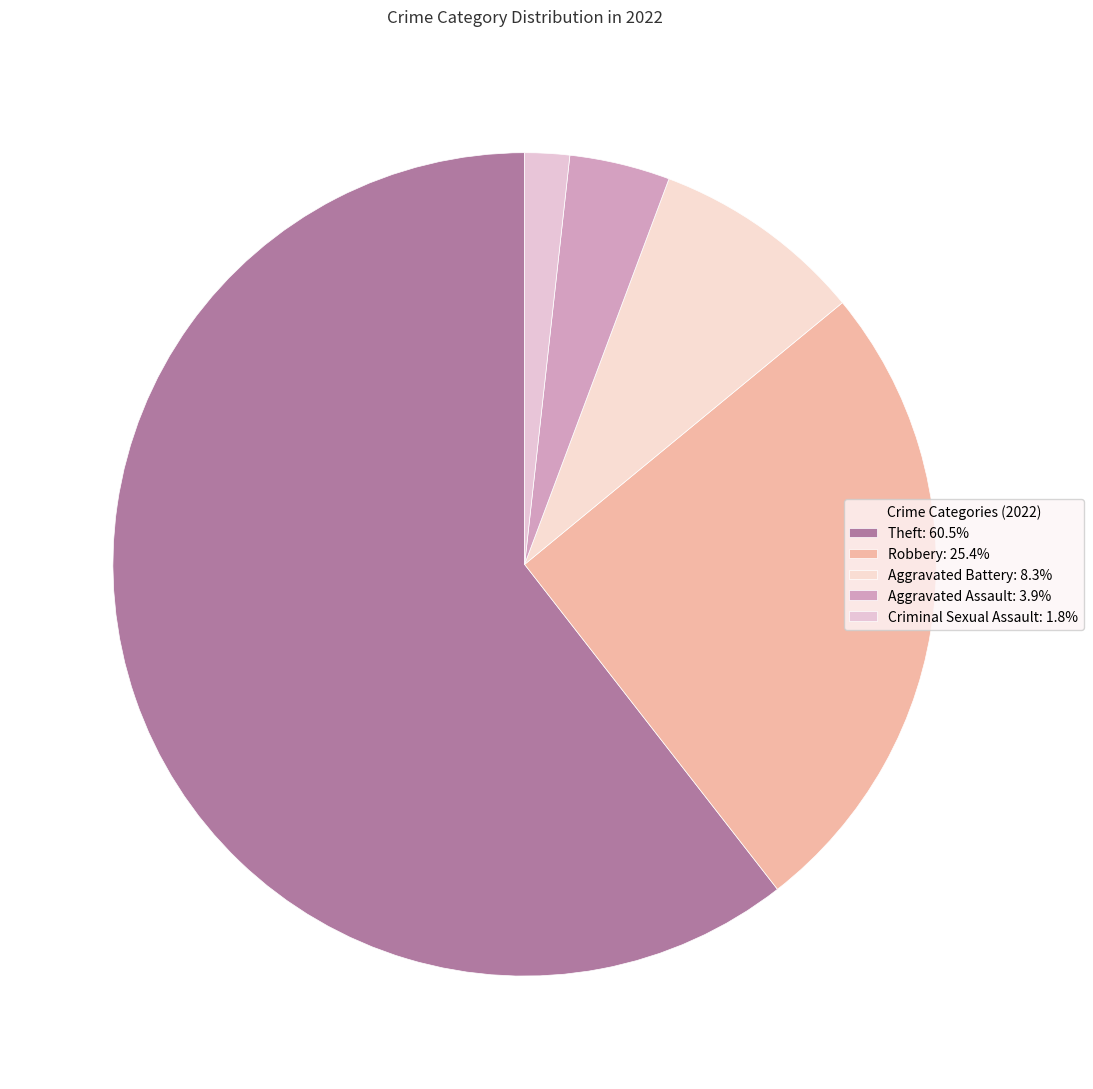

Which slice represents more than half of the pie?

Theft